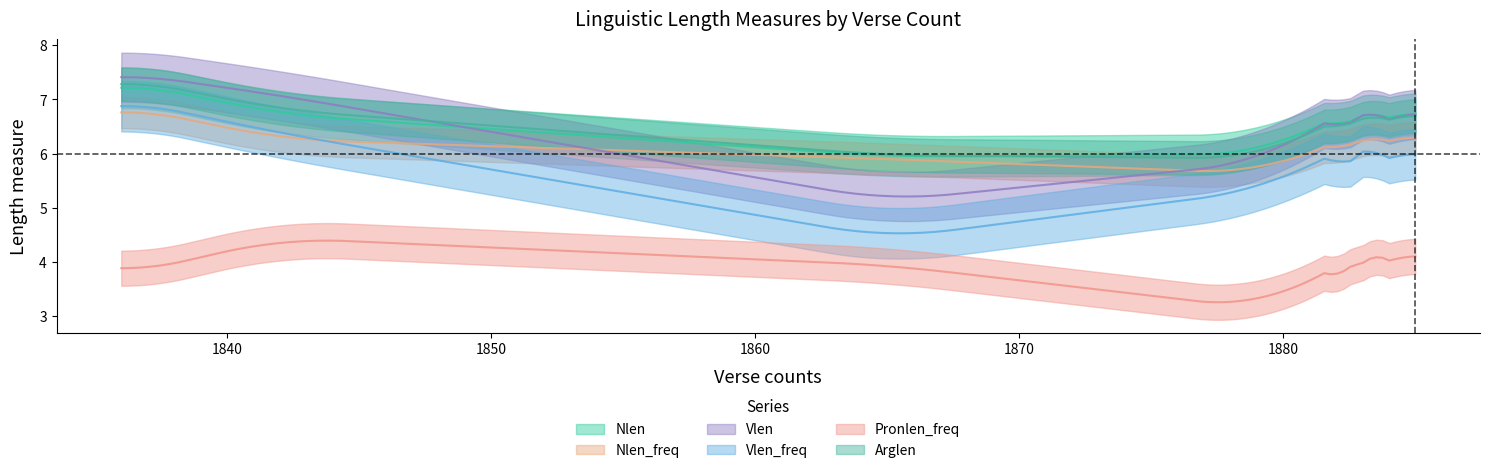

True or false: Pronlen_freq has a value of 0.7 at 1884.

False